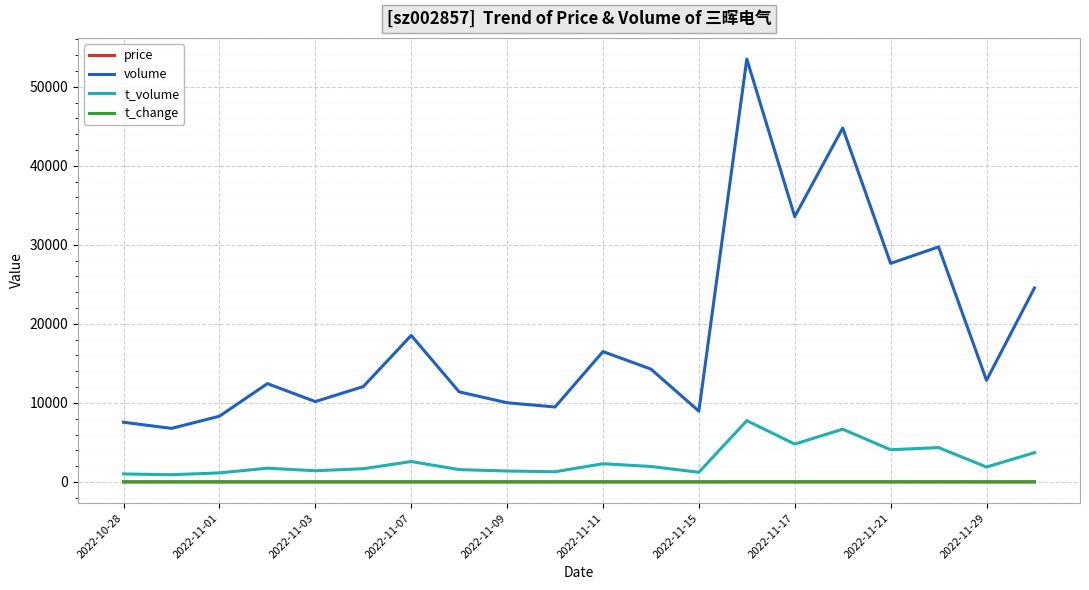

Which series has the largest total across all categories?

volume